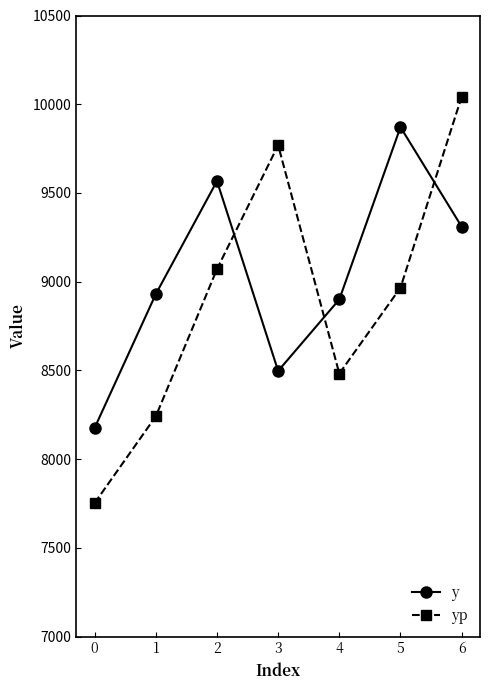

True or false: y has a value of 9310.0 at 6.

True